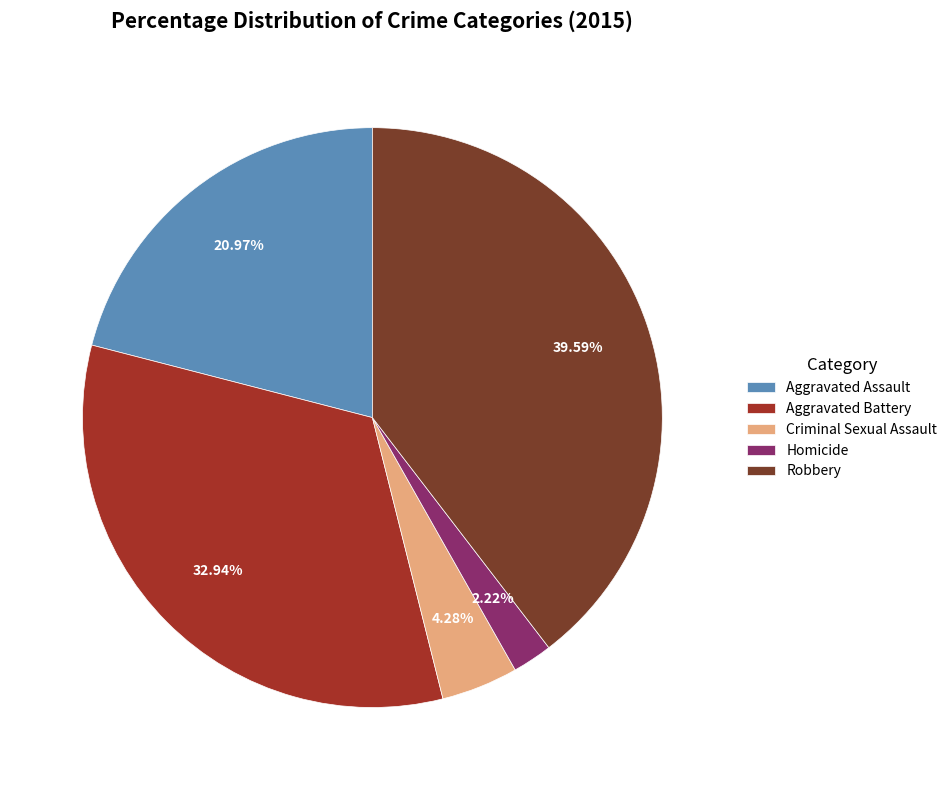

To the nearest percent, what is the average slice percentage?

20%